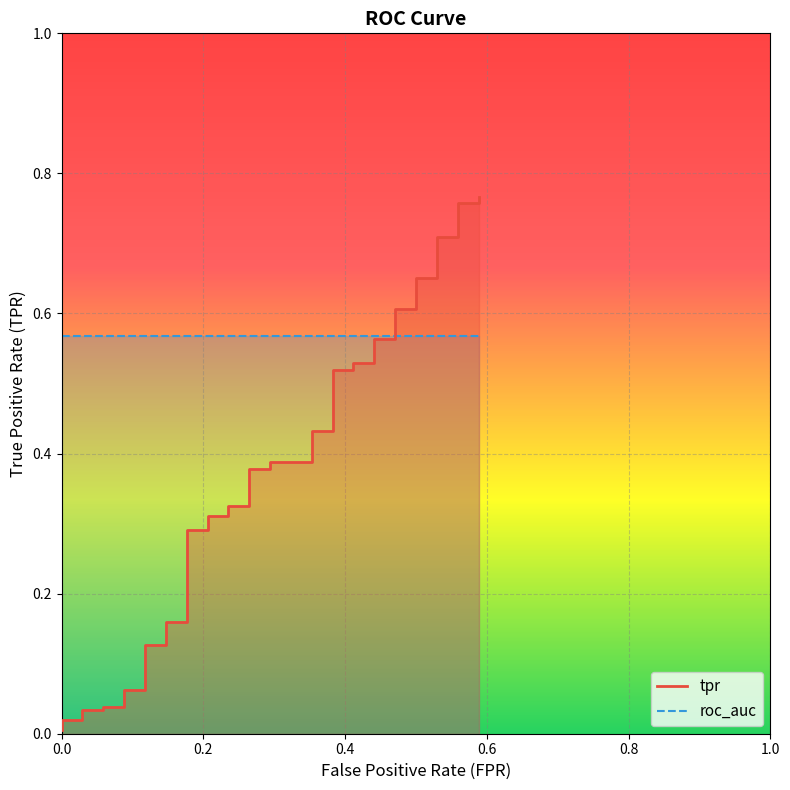

Reading left to right, list all the values displayed in this chart.

0.0	0.0	0.0	0.0	0.0	0.0	0.0	0.1	0.1	0.1	0.1	0.2	0.2	0.3	0.3	0.3	0.3	0.3	0.3	0.4	0.4	0.4	0.4	0.4	0.4	0.5	0.5	0.5	0.5	0.6	0.6	0.6	0.6	0.7	0.7	0.7	0.7	0.8	0.8	0.8